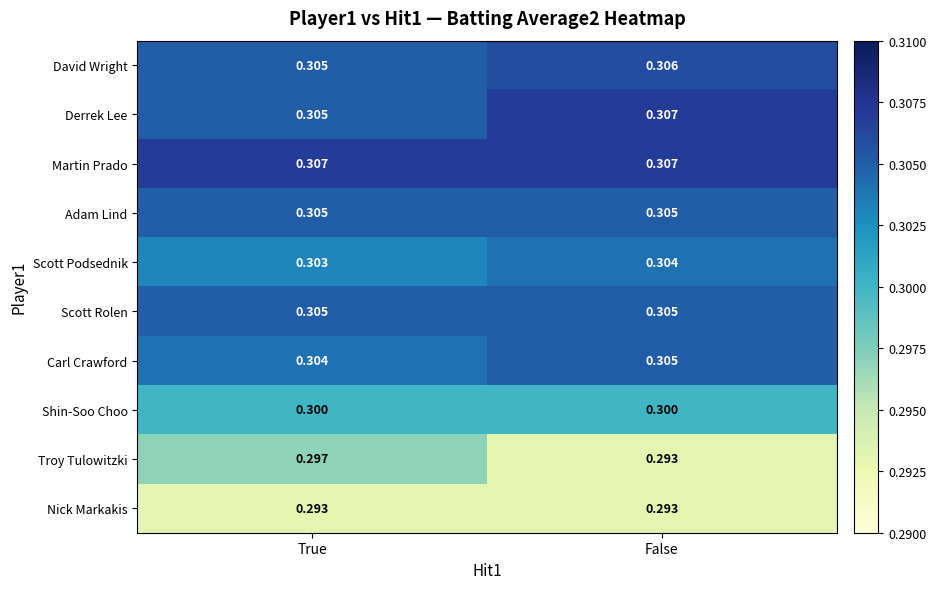

At which category is the sum across all series the highest?

False